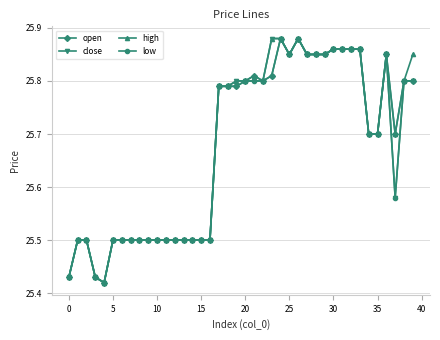

True or false: open has more than 1 interior local peaks.

True